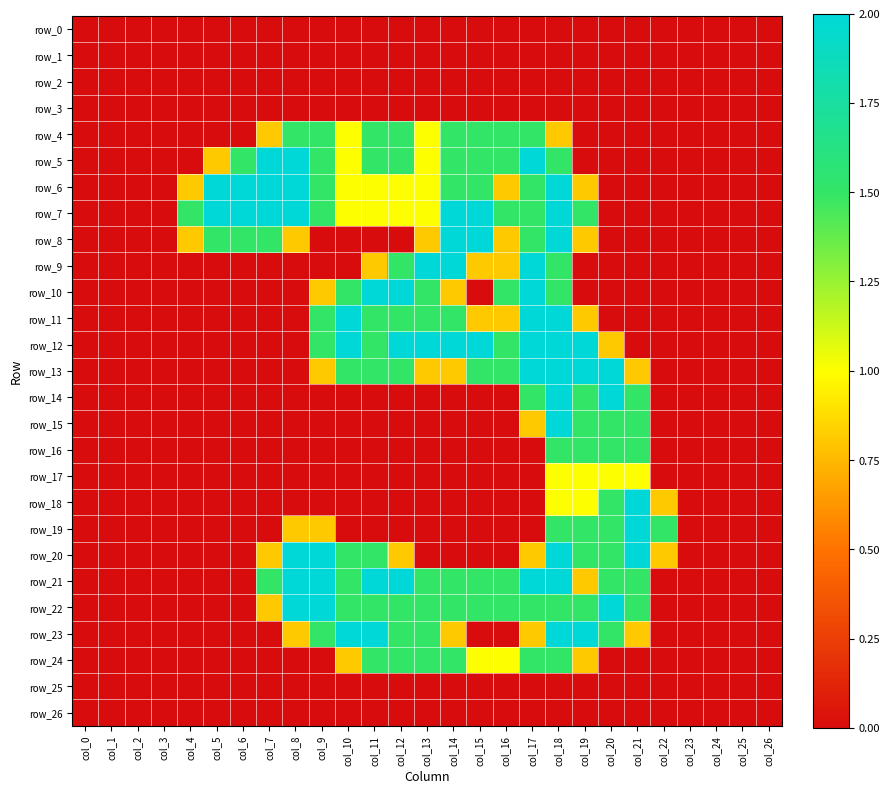

What is the difference between the row_21 values at col_2 and col_8?

2.0